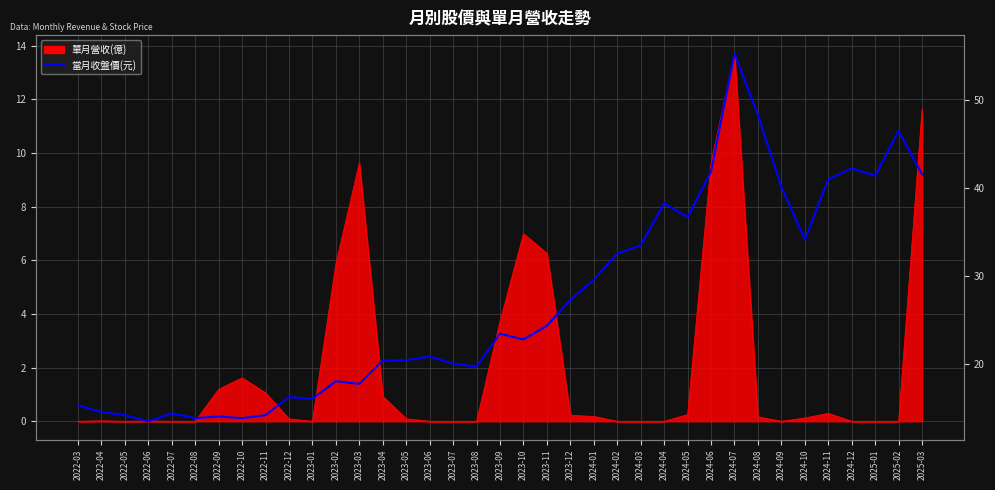

Which has a higher value, 2025-01 or 2022-03?

2025-01